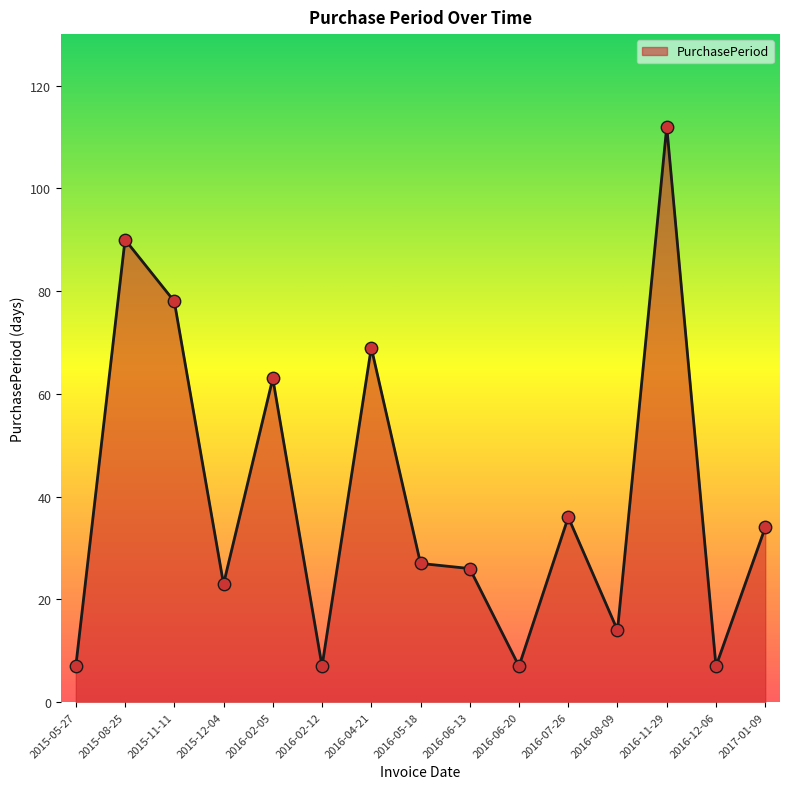

Which has a higher value, 2016-05-18 or 2015-08-25?

2015-08-25